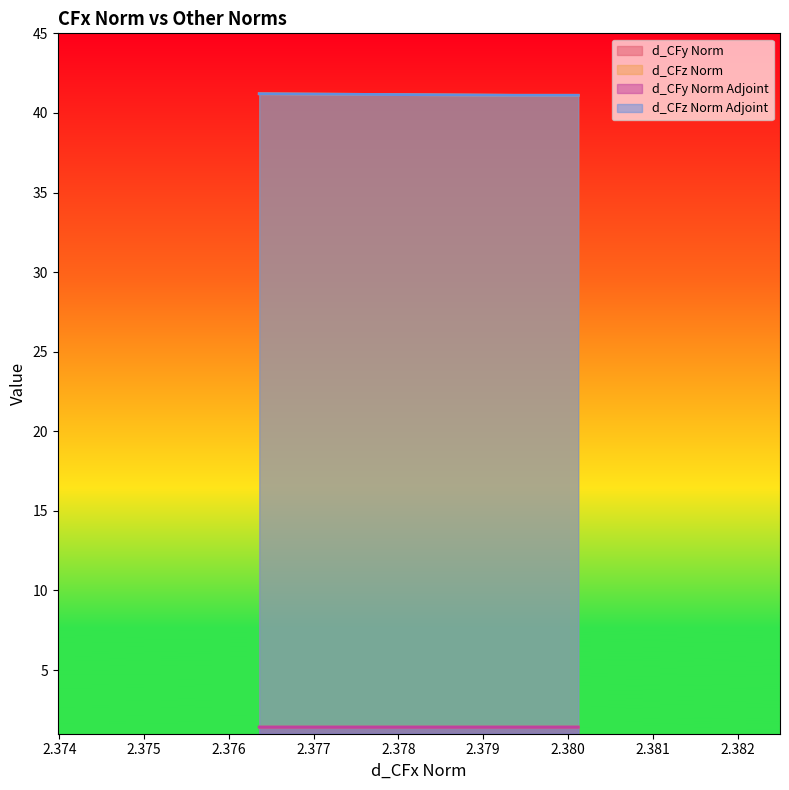

What value does the d_CFy Norm Adjoint series have at 2.376358505537294?

1.4